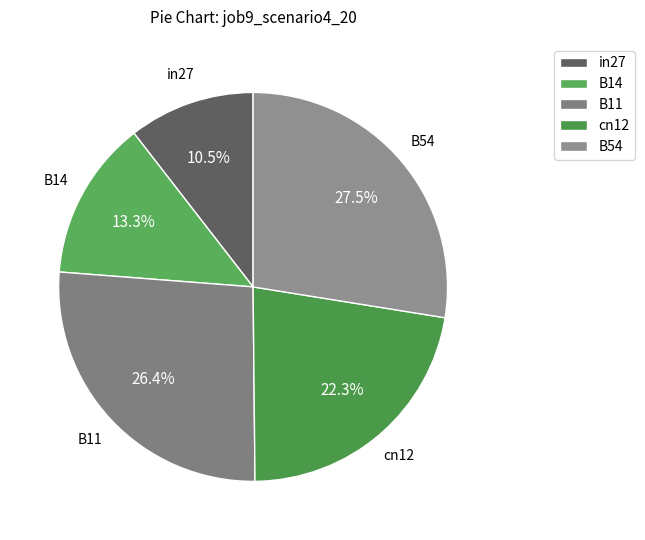

Rank the categories by value from highest to lowest.

B54, B11, cn12, B14, in27